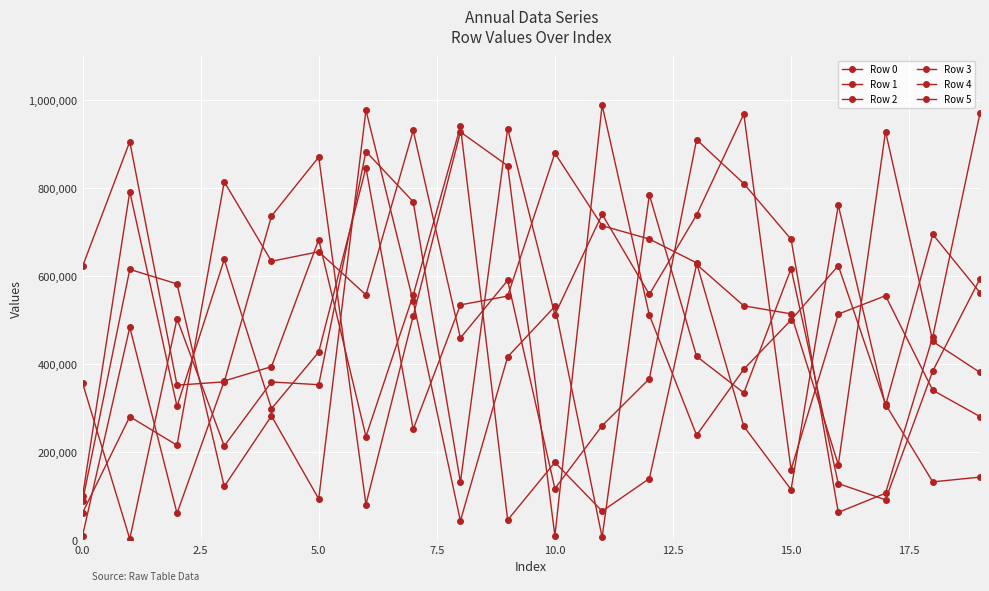

How many times do Row 0 and Row 4 cross each other?

9